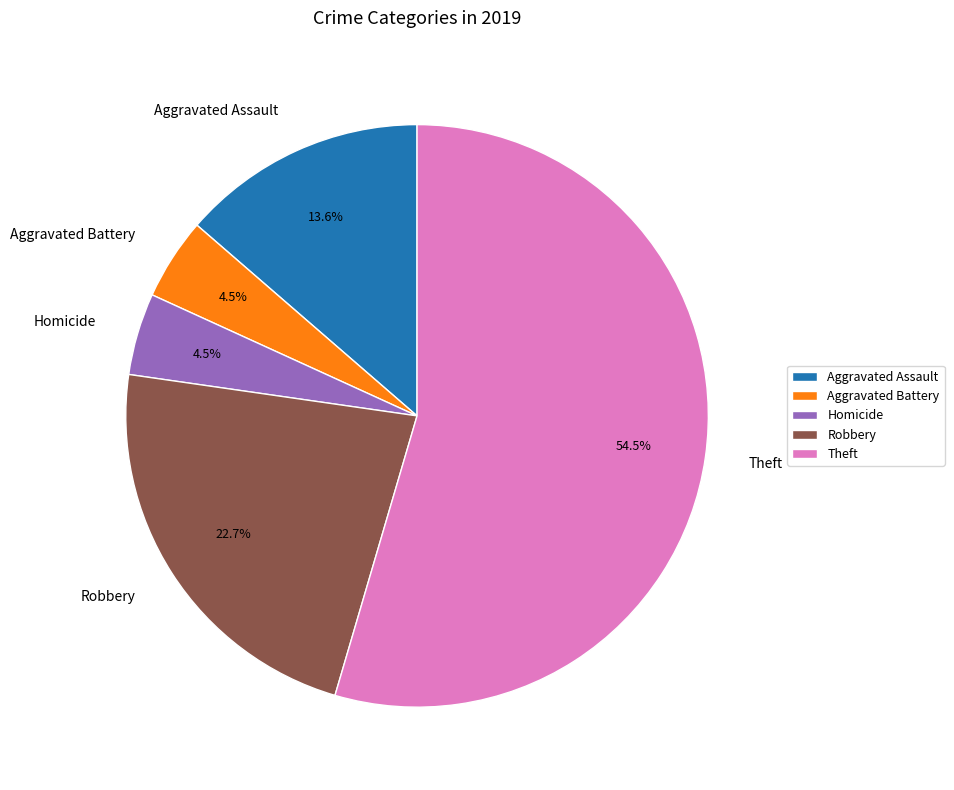

Which category accounts for the majority?

Theft